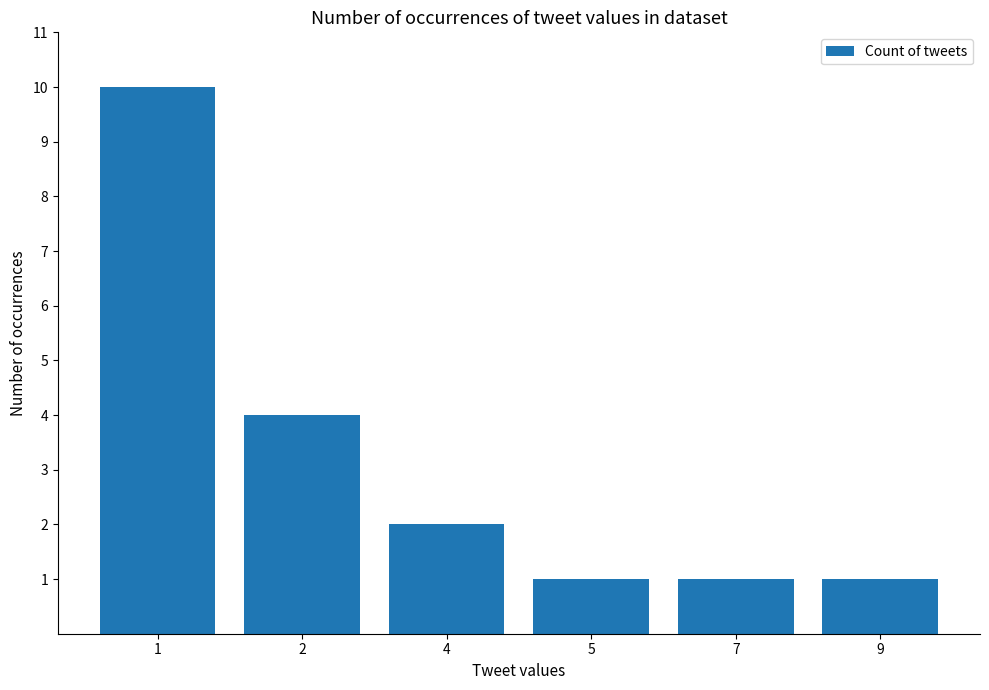

How many data points are less than 2?

3